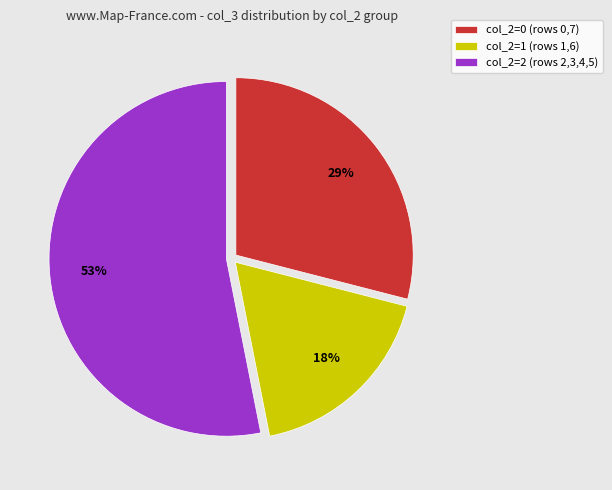

The col_2=0 (rows 0,7) slice represents 38% of the pie. True or false?

False